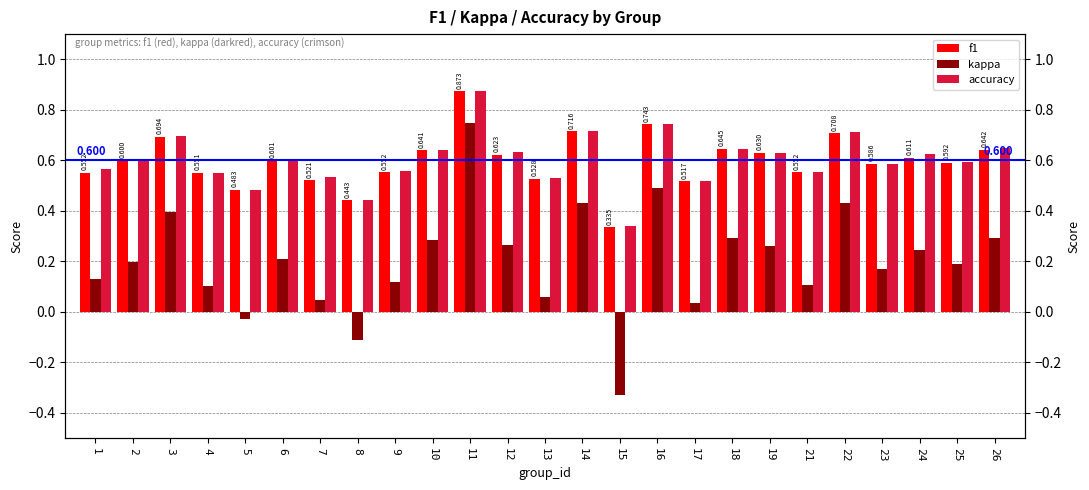

List the series in order of their peak value, lowest first.

kappa, f1, accuracy